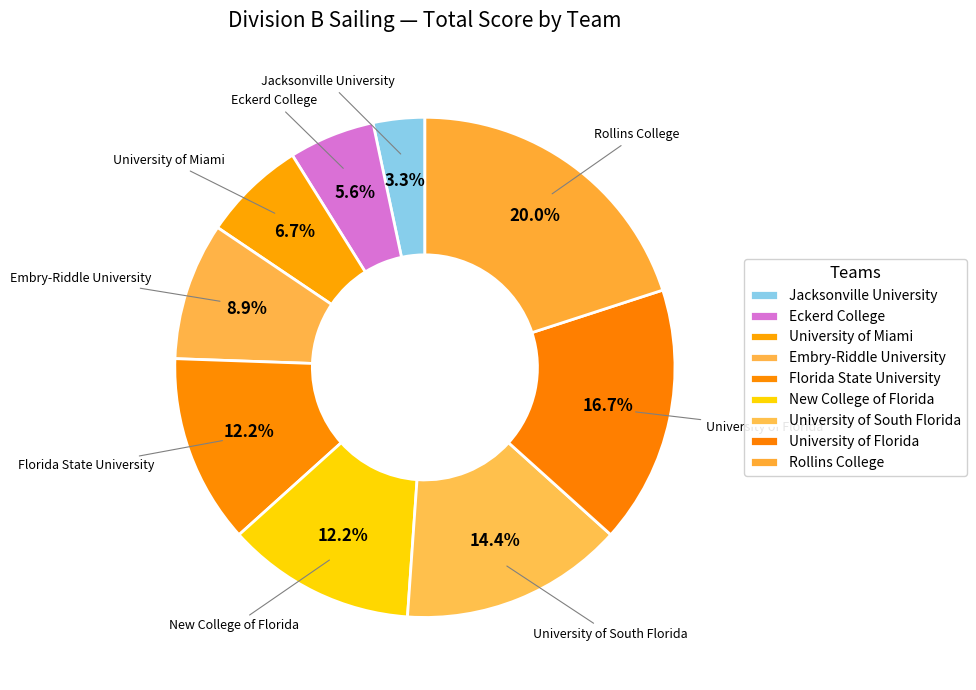

How many slices are in this pie chart?

9